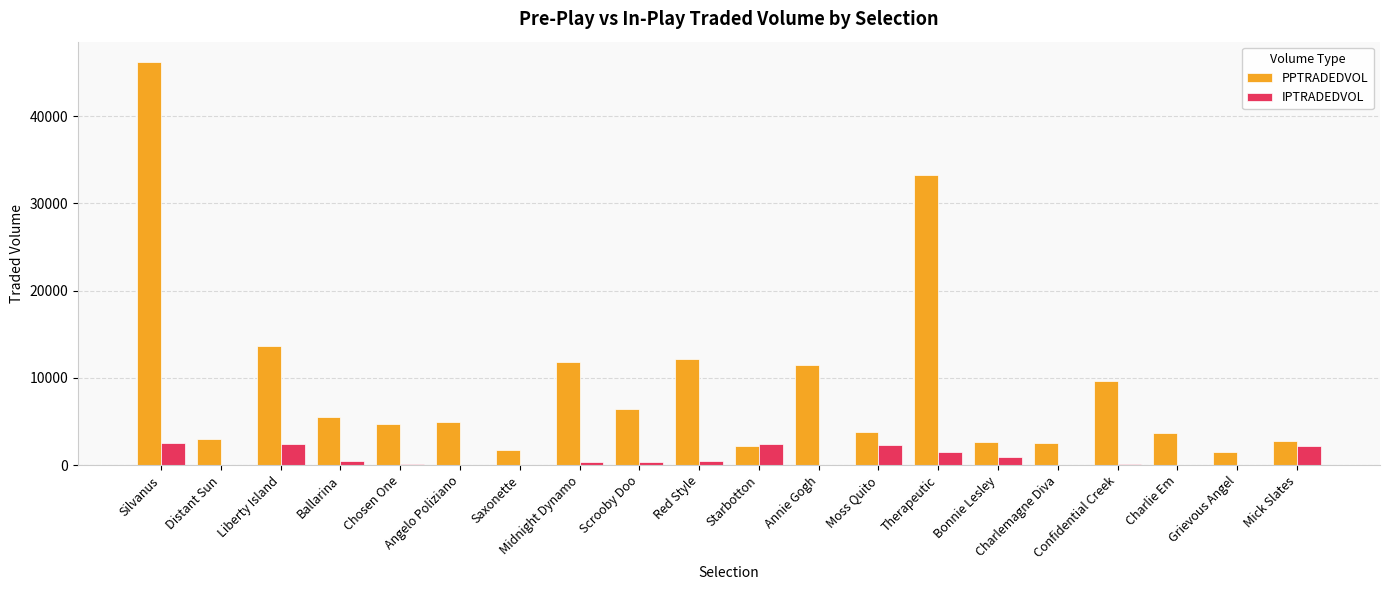

What is the greatest value displayed?

46228.0